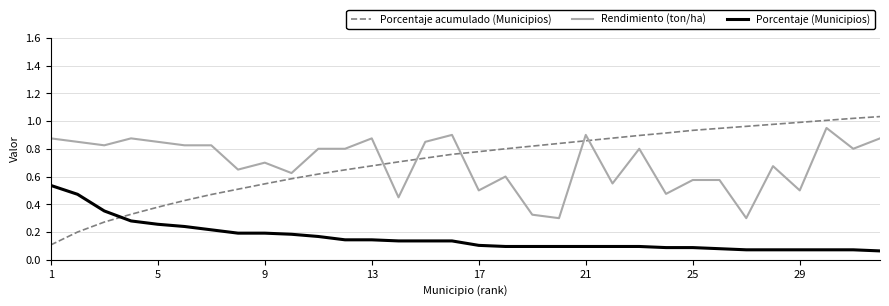

List the series in order of their peak value, highest first.

Porcentaje acumulado (Municipios), Rendimiento (ton/ha), Porcentaje (Municipios)